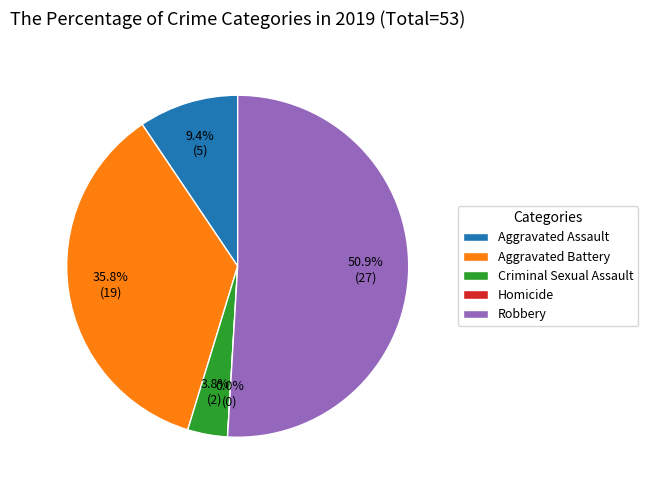

What is the smallest slice in the pie chart?

Homicide